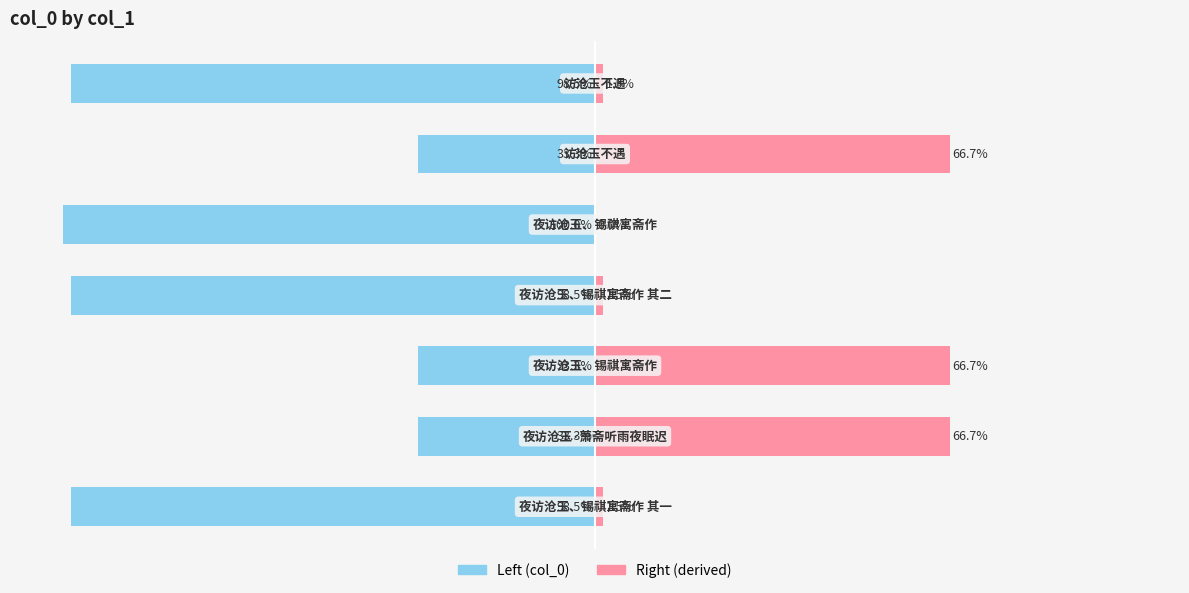

Reading right to left, list all the values displayed in this chart.

col_0 (left): -98.5	-33.3	-100.0	-98.5	-33.3	-33.3	-98.5
col_0 (right): 1.5	66.7	0.0	1.5	66.7	66.7	1.5